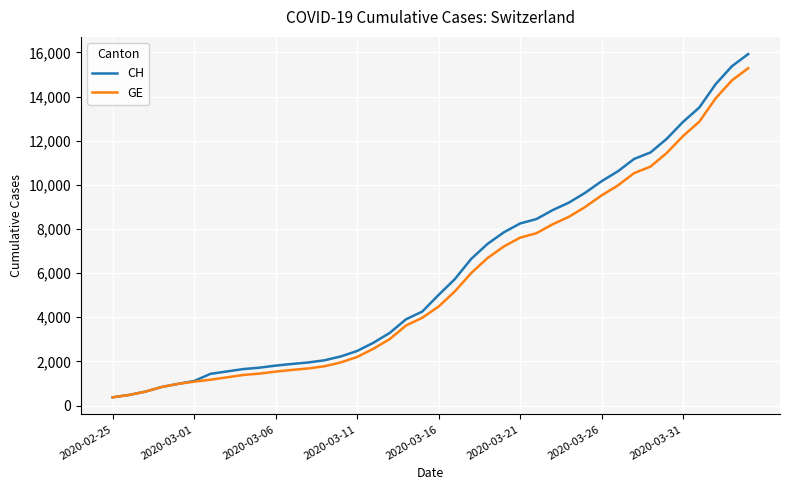

Which series has the widest spread of values?

CH